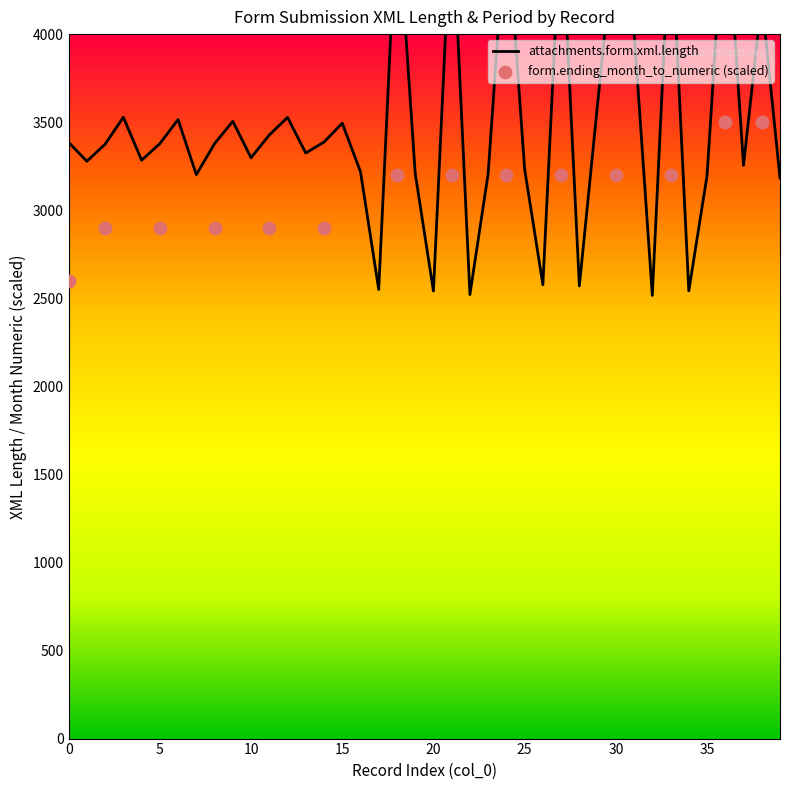

What is the change in value from 18 to 21?

-6